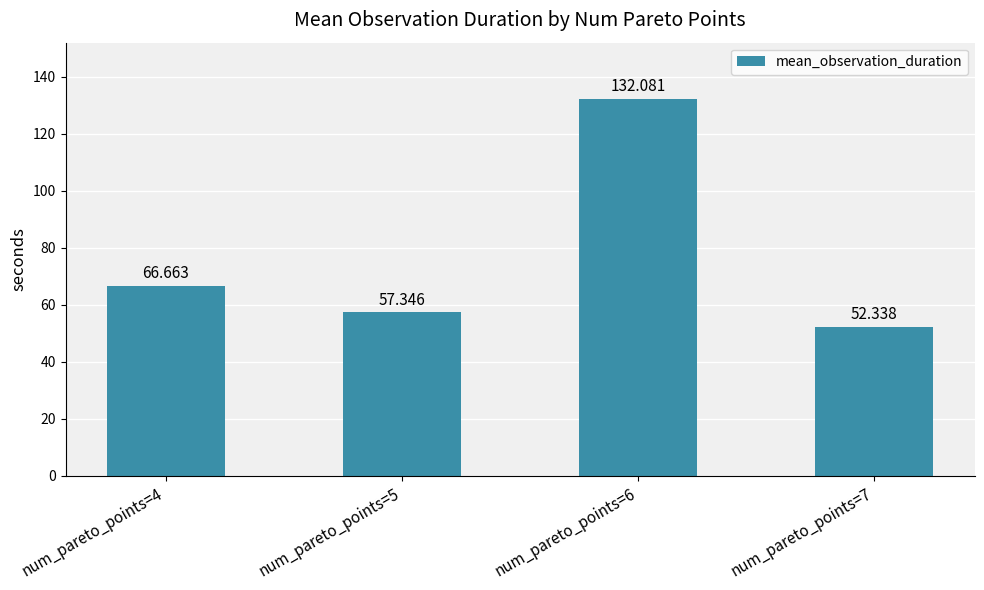

What is the ratio of the value at num_pareto_points=6 to the value at num_pareto_points=7?

2.5